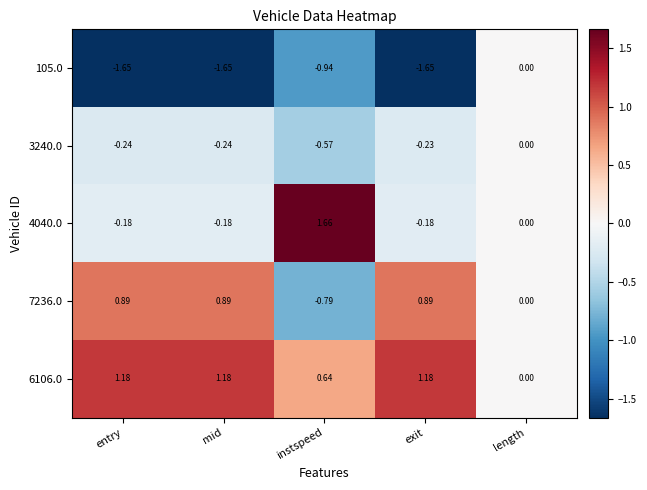

At which label does 7236.0 first exceed 0?

entry